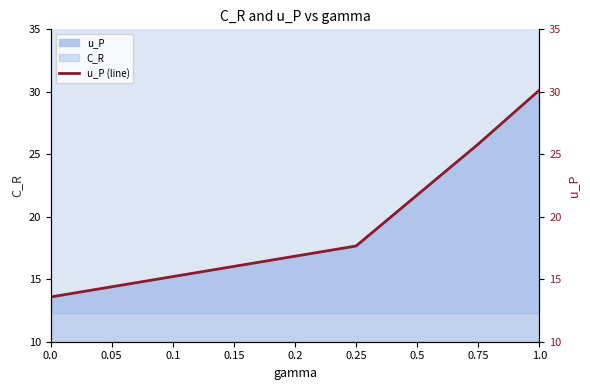

What is the label of the 4th point from the right?

0.25